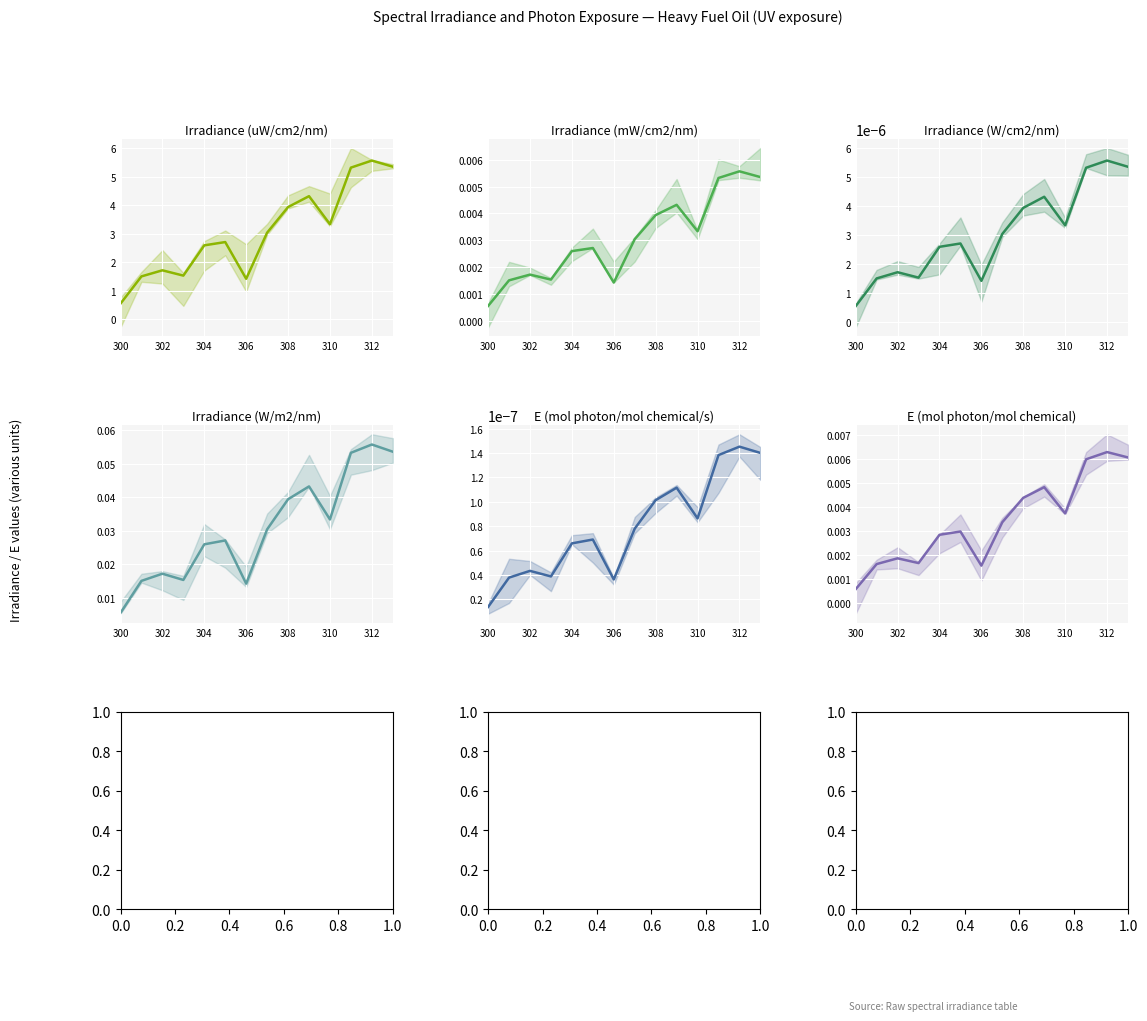

What is the difference between the maximum and minimum values in the Irradiance (W/m2/nm) series?

0.1